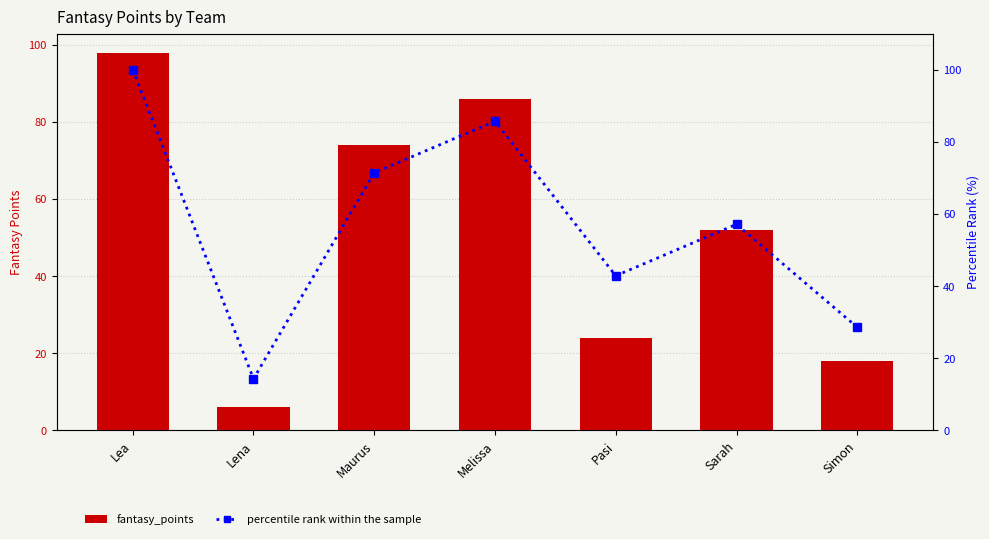

What is the lowest value of the percentile rank within the sample series?

14.3